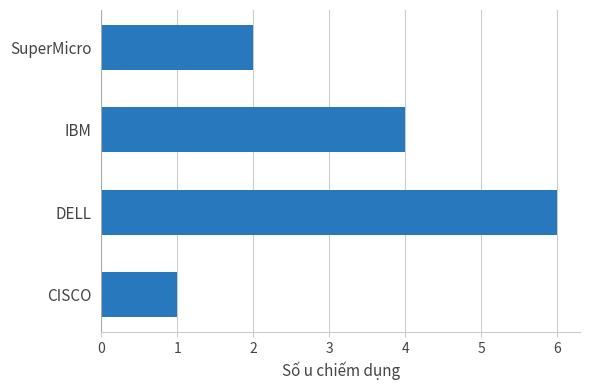

What is the smallest value displayed?

1